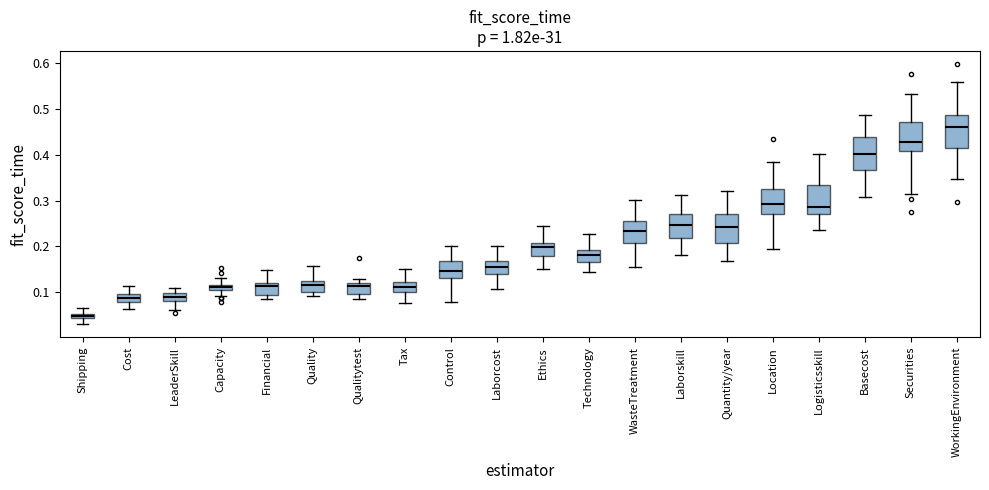

Where does the median line of the box for WorkingEnvironment sit on the y-axis? The values are not printed on the chart, so give them approximately, as read against the axis.

0.46